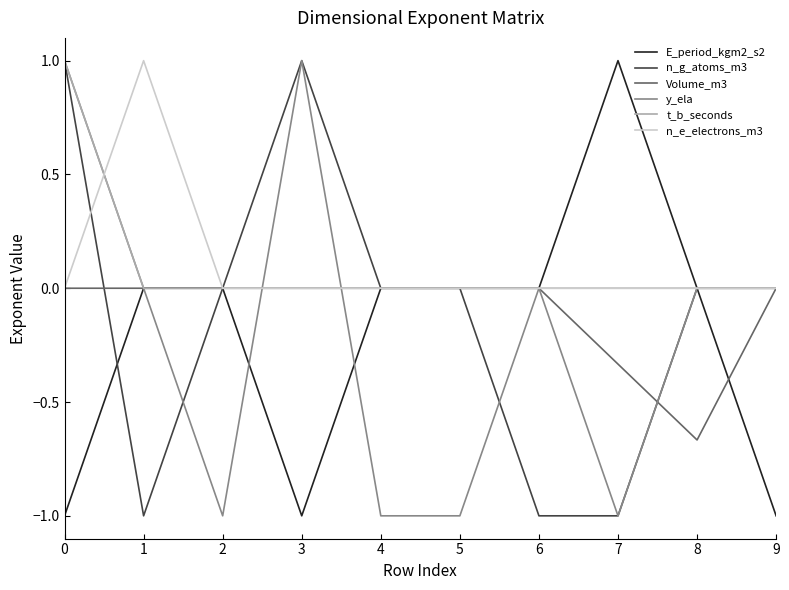

Is it true that n_e_electrons_m3 equals 0.0 at 9?

True